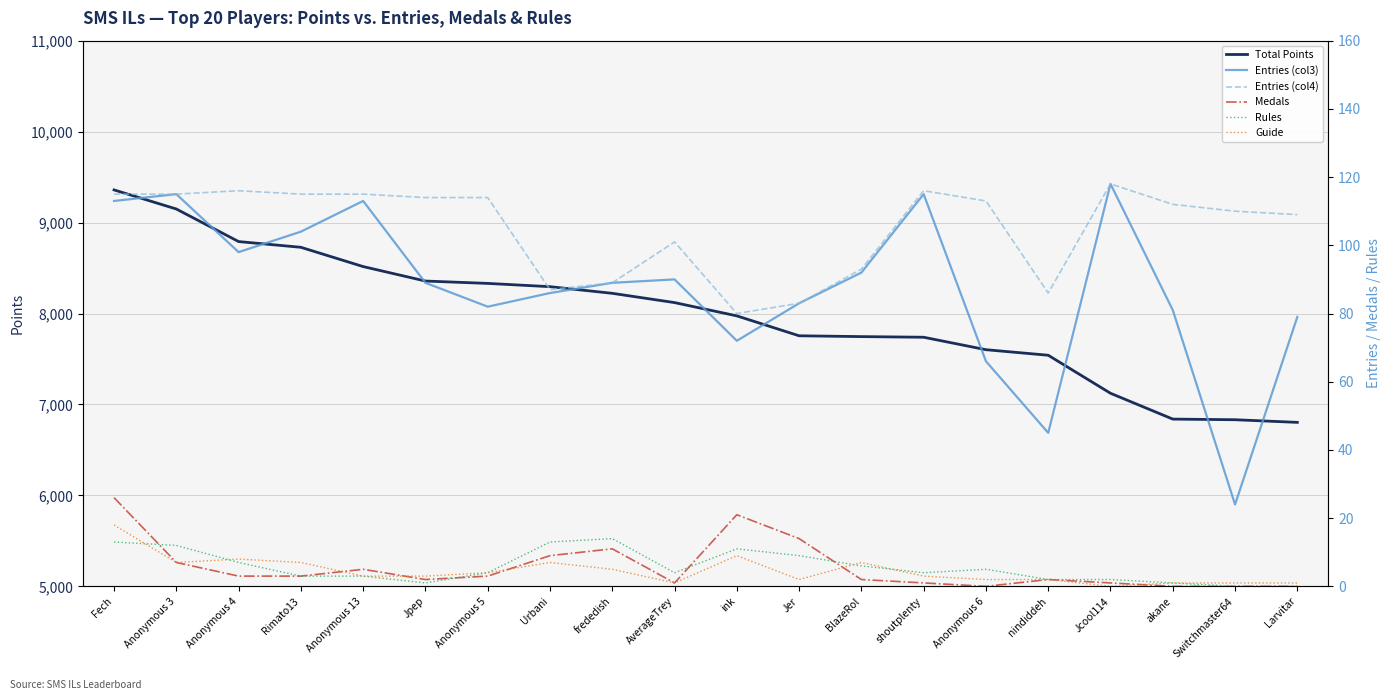

The Medals series shows 2 at Jcool114. True or false?

False